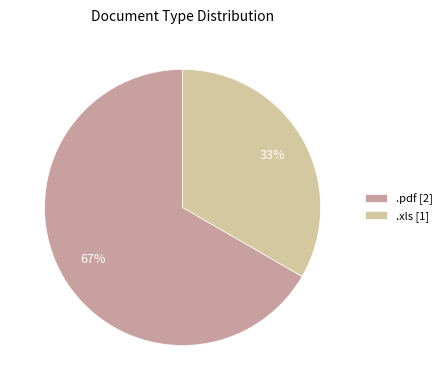

To the nearest percent, what percentage of the pie is .pdf?

67%